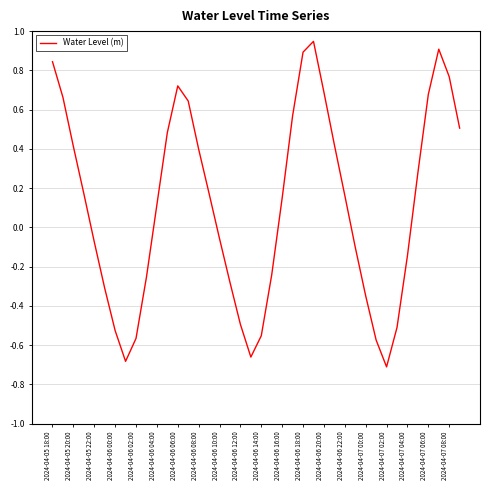

What is the difference between the maximum and minimum values?

1.7